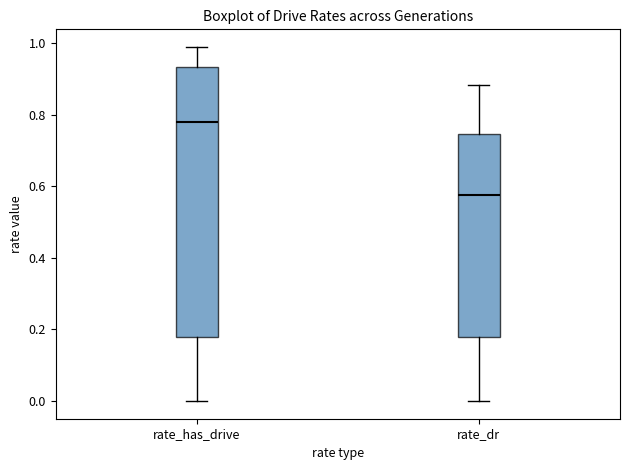

Which box is the tallest, from its lower edge to its upper edge?

rate_has_drive